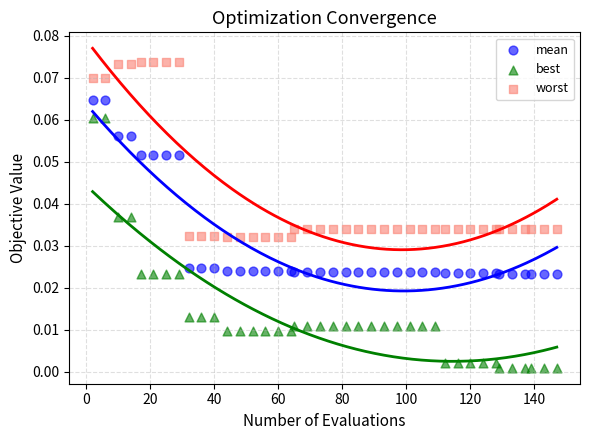

Which series contains the lowest Y value?

best